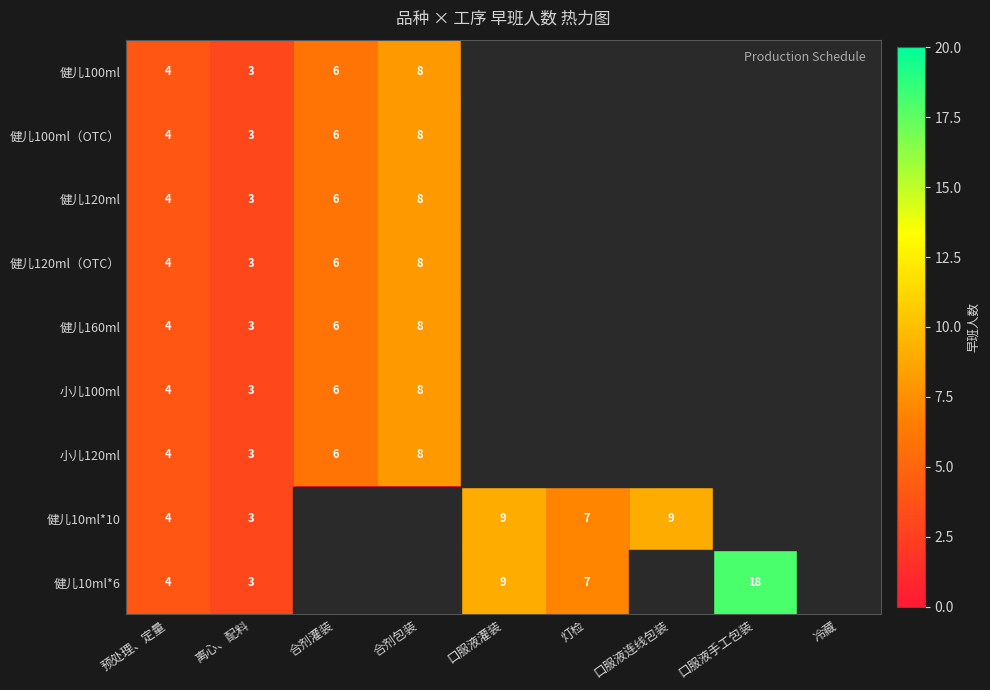

The 小儿120ml series shows 6 at 合剂灌装. True or false?

True